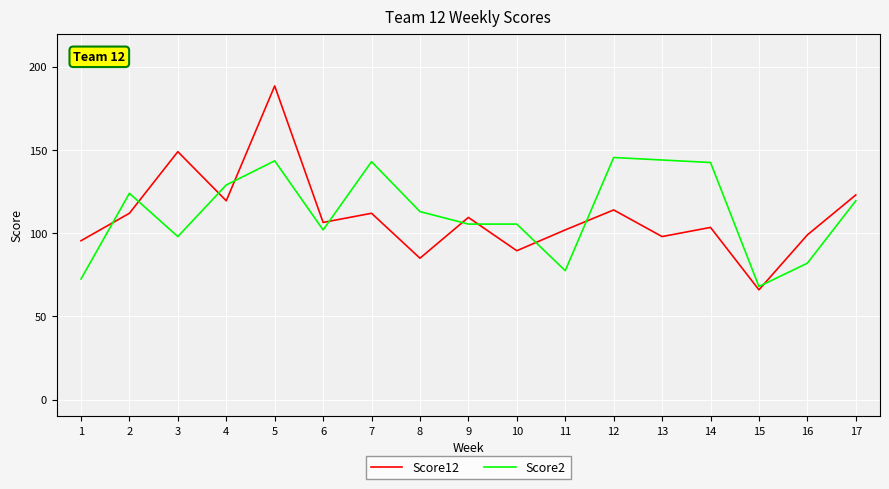

What is the difference between the maximum and minimum values in the Score12 series?

122.5